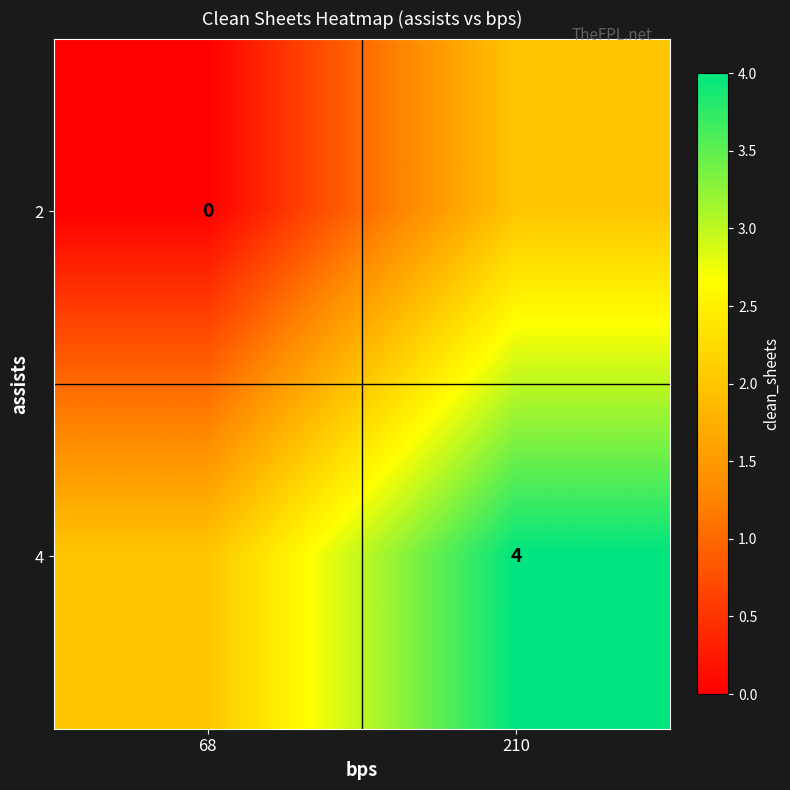

True or false: 4 has a value of 2 at 210.

False